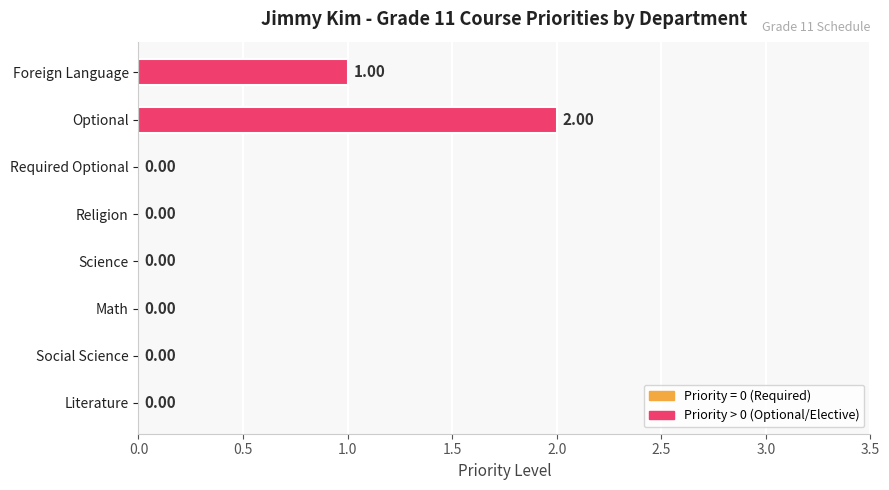

Where is the data nearest to the value 1?

Foreign Language